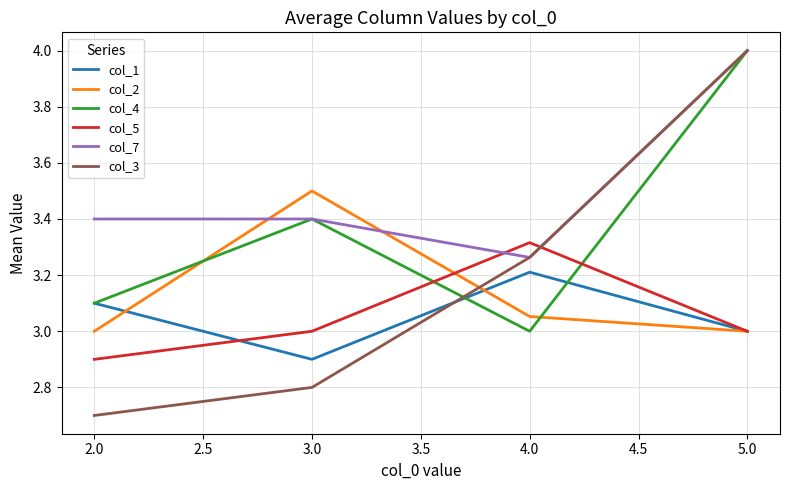

List the labels in order of col_4 value, smallest first.

4.0, 2.0, 3.0, 5.0